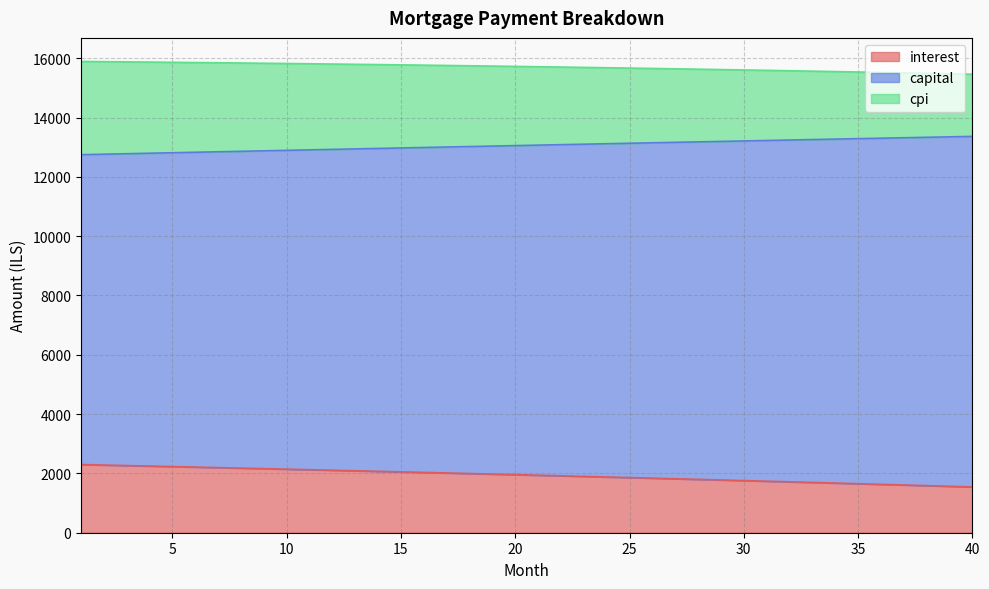

True or false: interest and capital intersect in this chart.

False